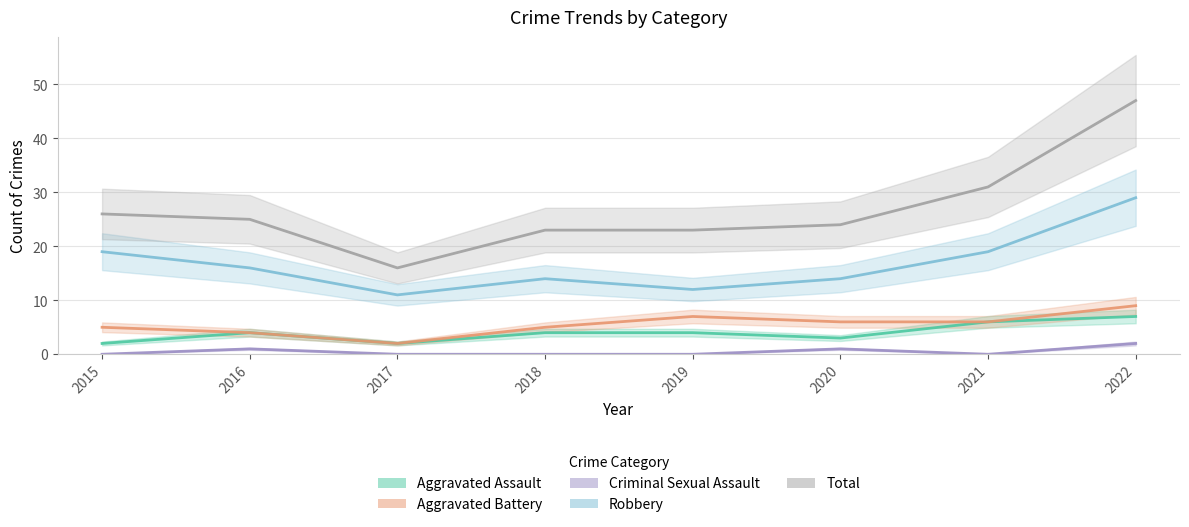

Which category has the lowest value in the Criminal Sexual Assault series?

2015